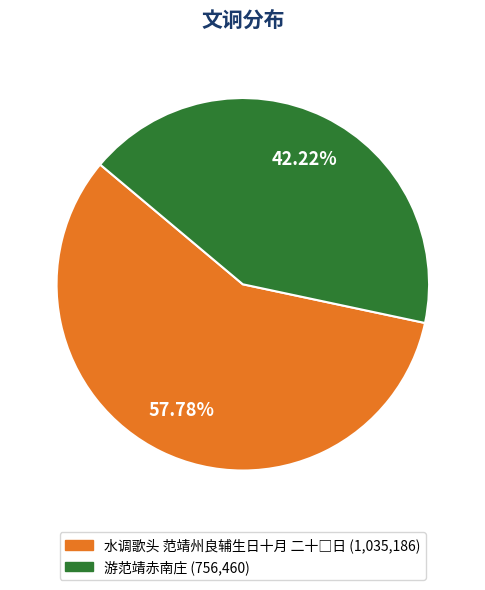

How many segments does this pie chart have?

2